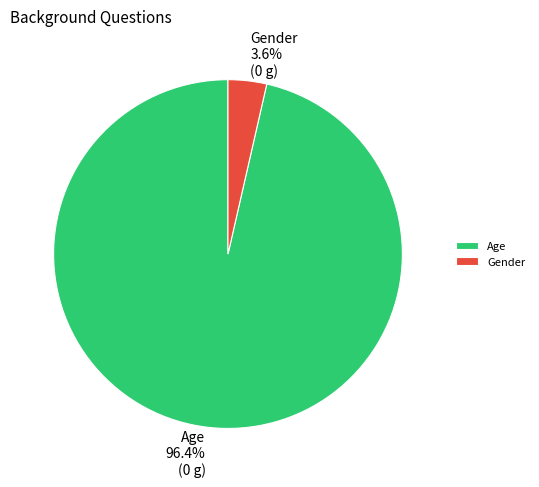

Between Age and Gender, which is larger?

Age